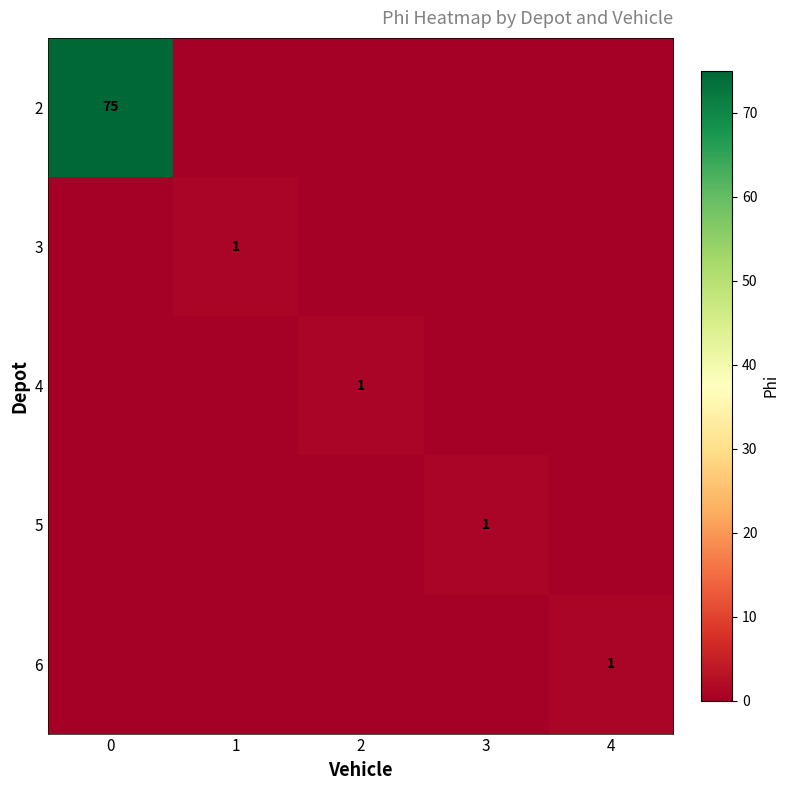

The value of 5 at 3 is 1. True or false?

True